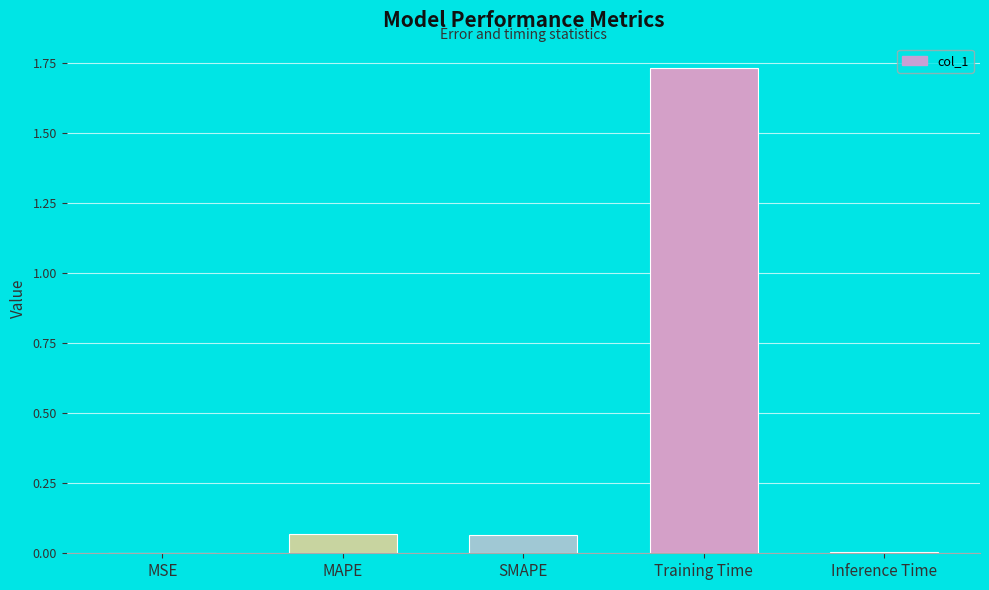

The value at SMAPE is 0.0. True or false?

False